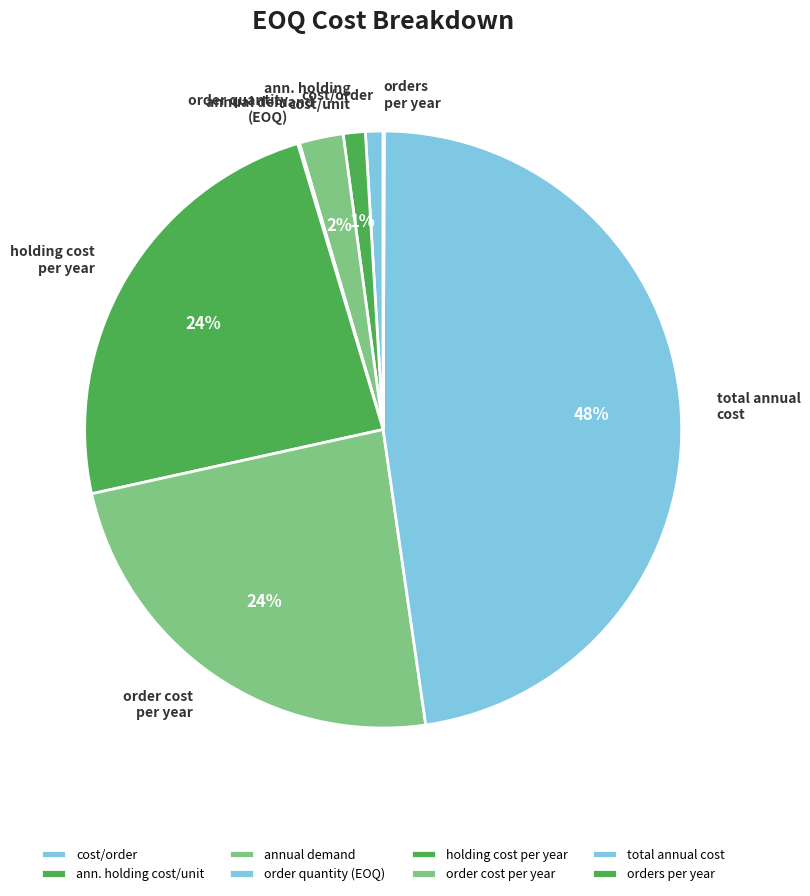

To the nearest percent, what is the average slice percentage?

12%